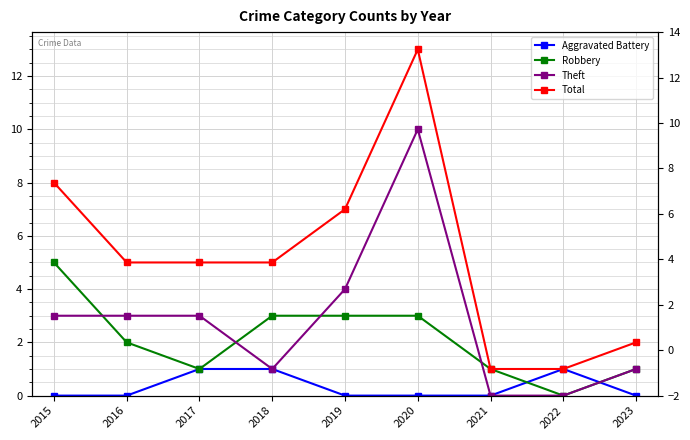

How many distinct data groups are displayed?

4